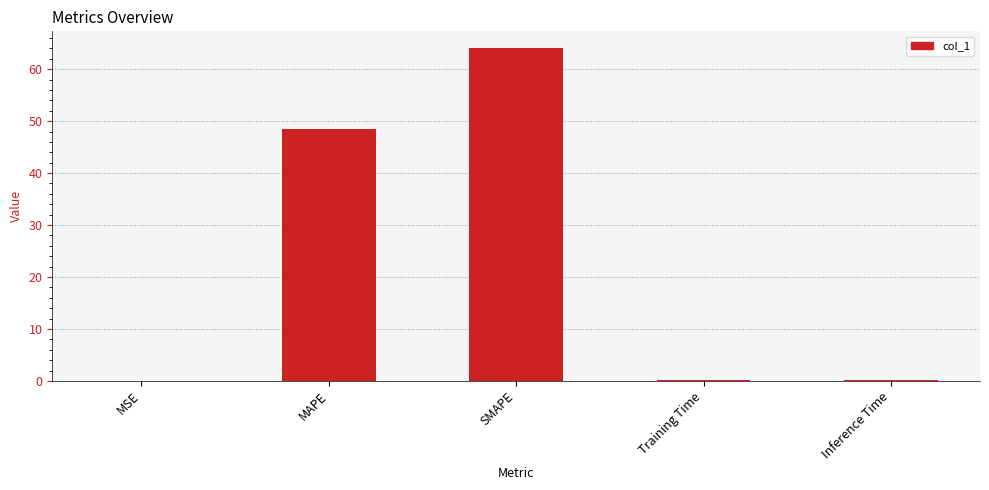

At which category does the chart reach its peak across all series?

SMAPE